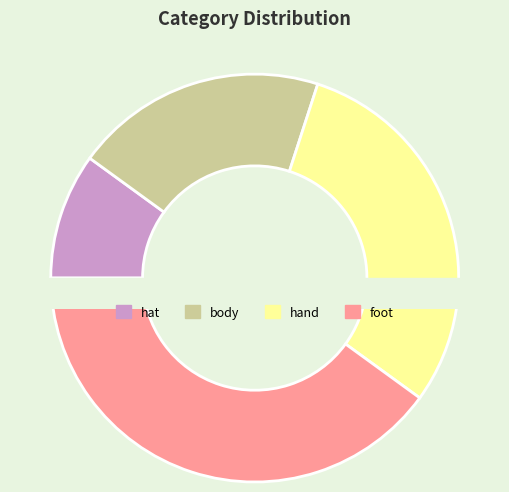

Between foot and hand, which is larger?

foot